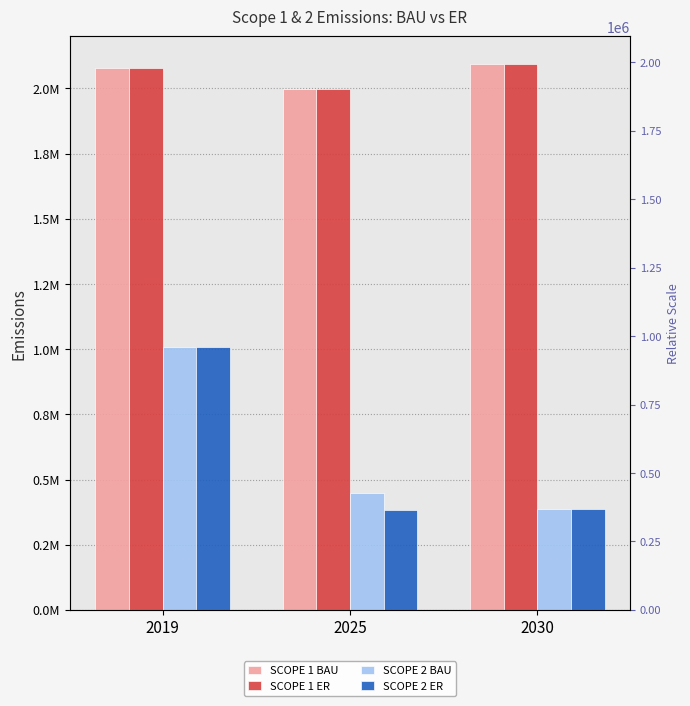

How many groups of bars are there?

3